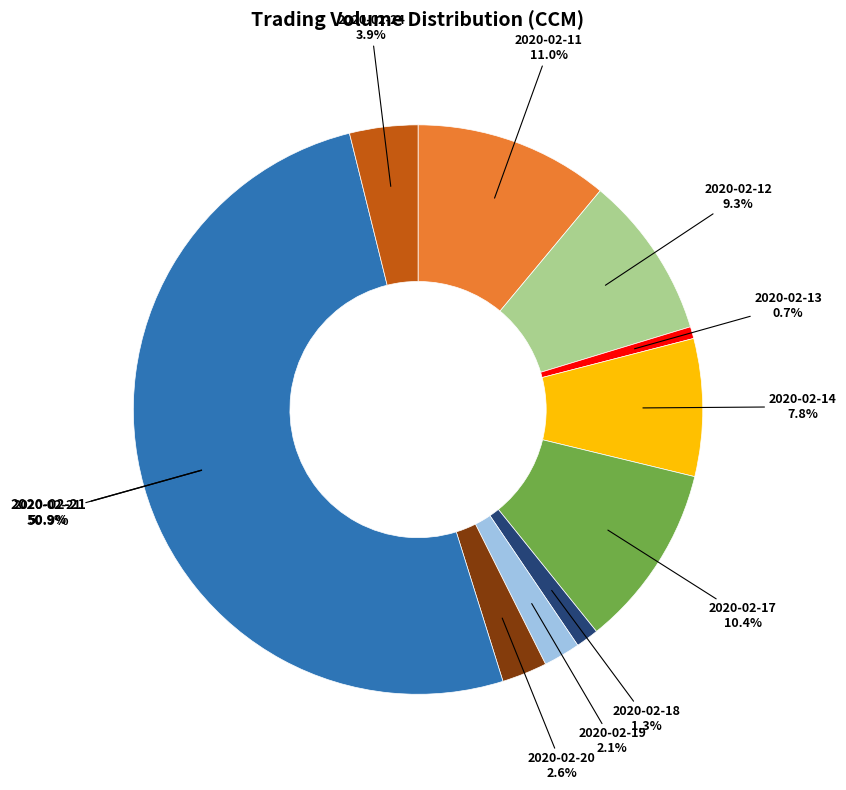

Does any single category account for the majority?

Yes